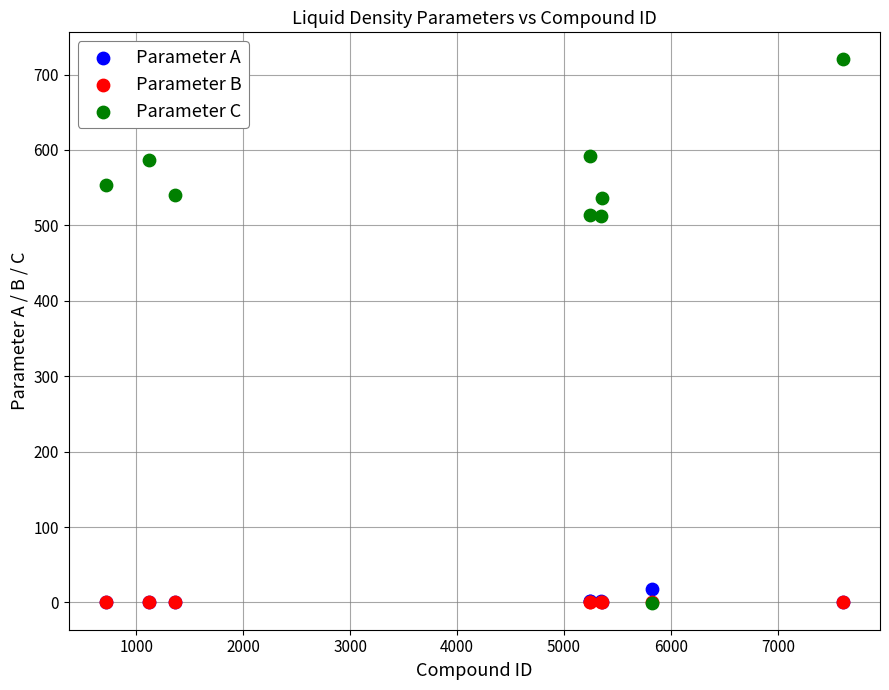

What are all the series names shown in the legend?

Parameter A, Parameter B, Parameter C